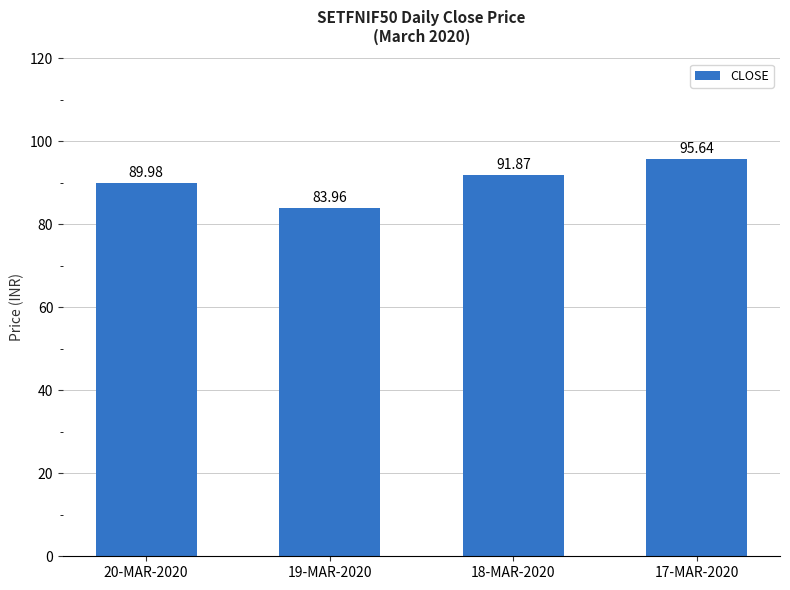

Which label corresponds to the smallest value in the chart?

19-MAR-2020